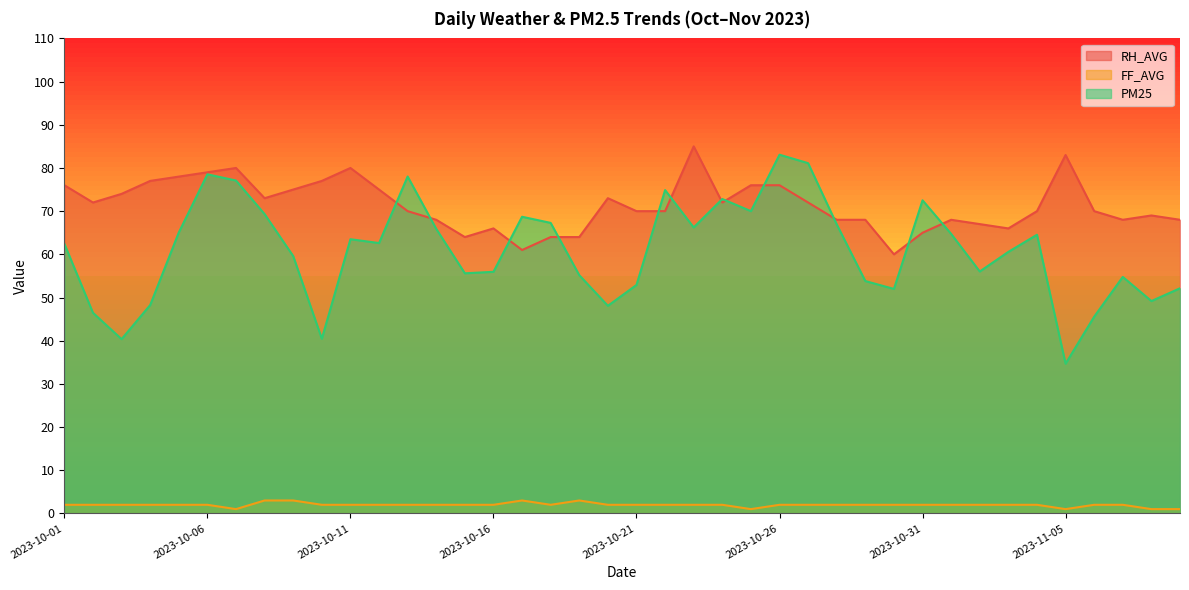

How many lines are shown in the chart?

3